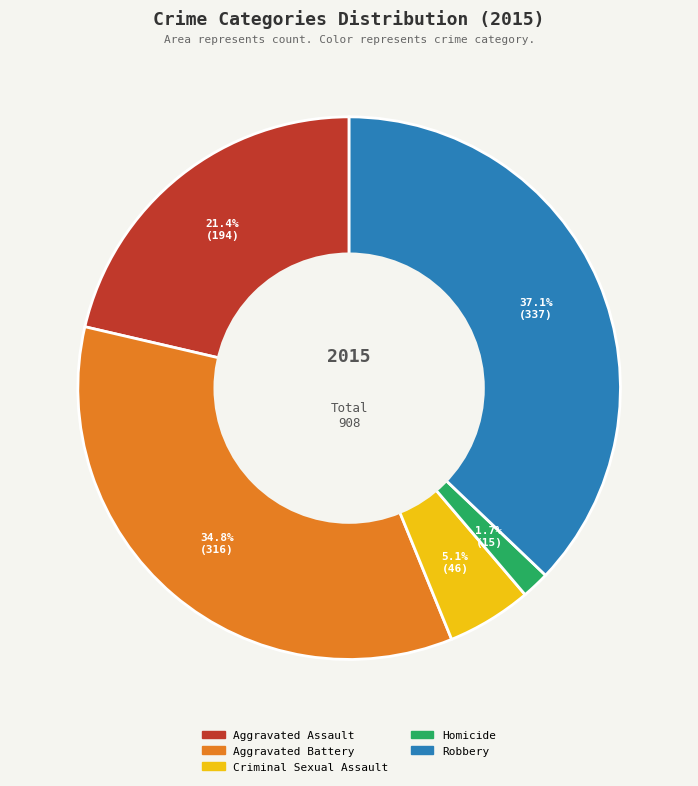

How many slices are in this pie chart?

5